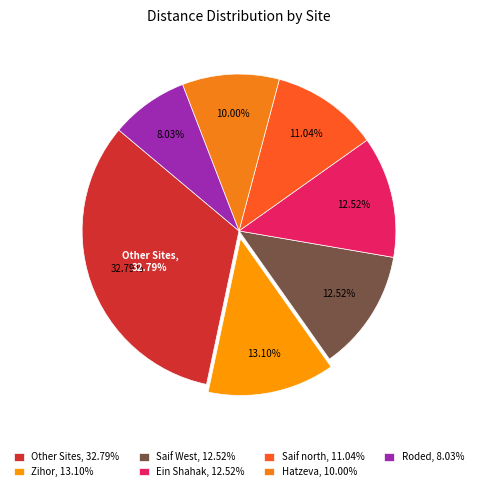

Does Shlomo account for over 50% of the chart?

No